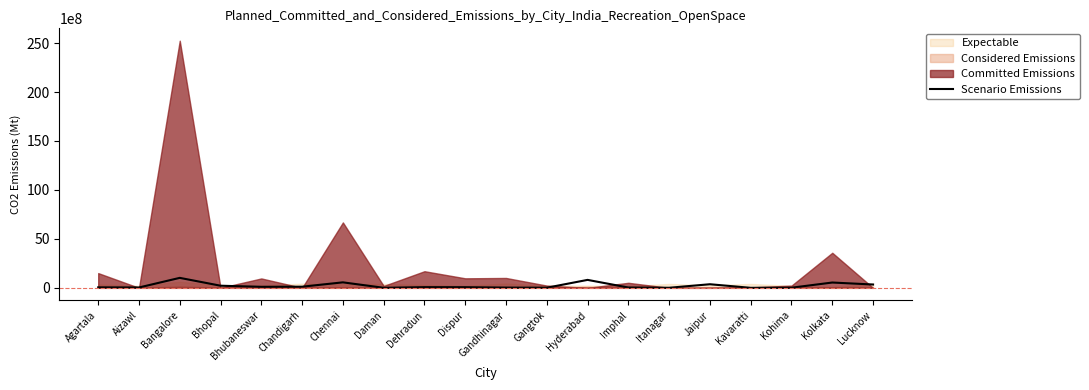

Read the value at Kavaratti.

1352033.0